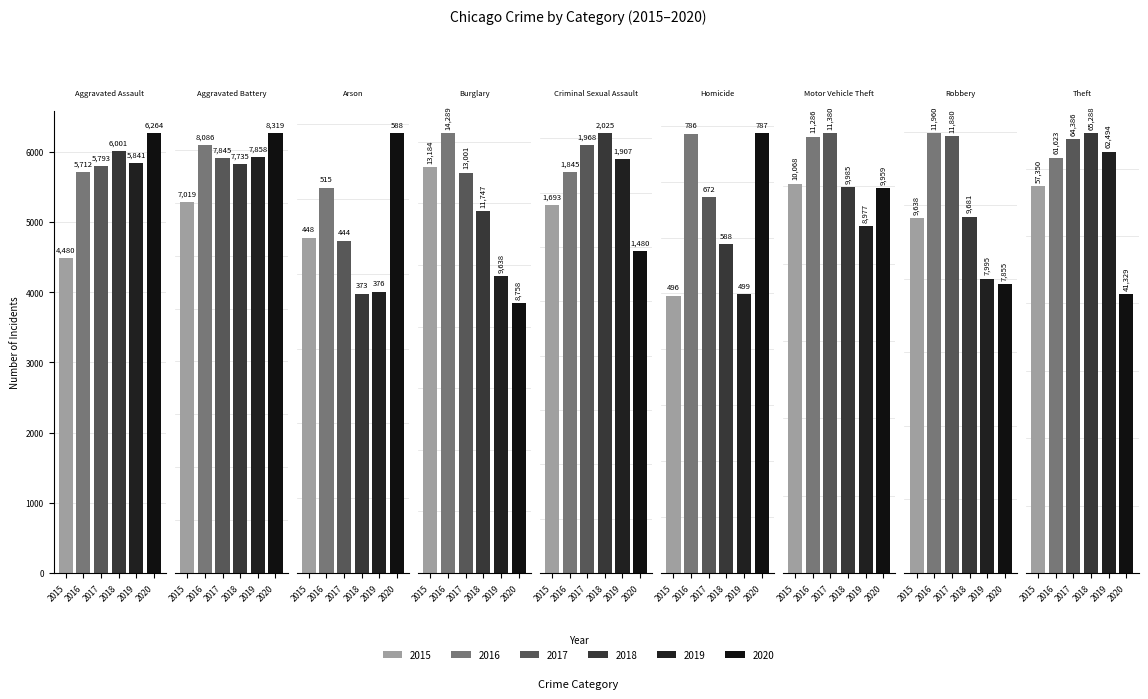

True or false: 2015 has a value of 4480 at Aggravated Assault.

True